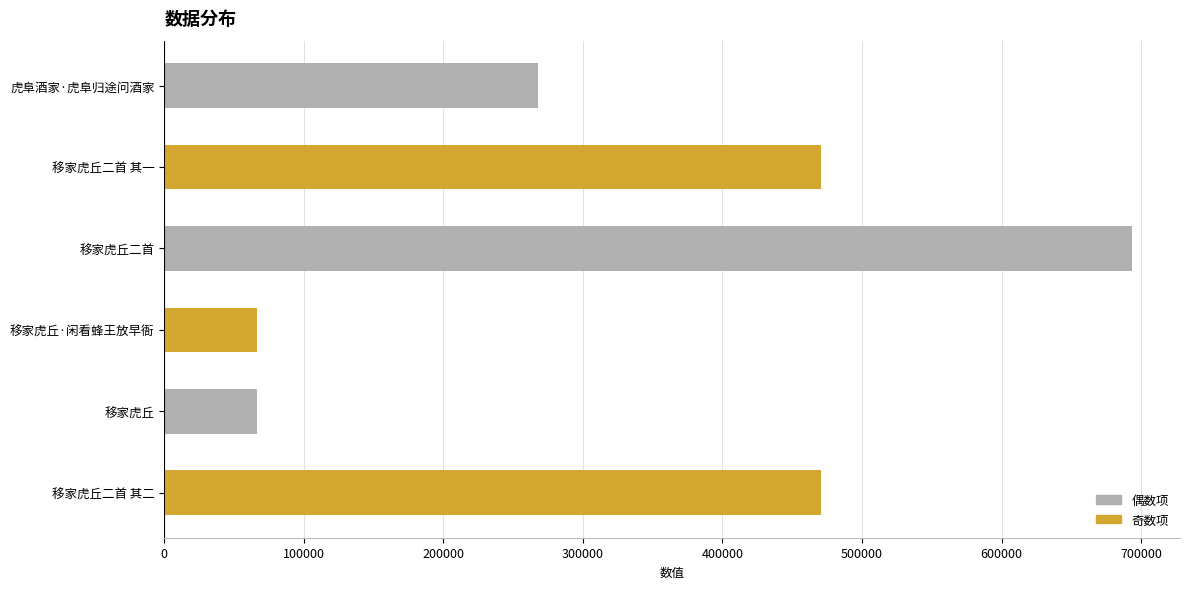

What is the sum of the values at 虎阜酒家·虎阜归途问酒家 and 移家虎丘二首?

961128